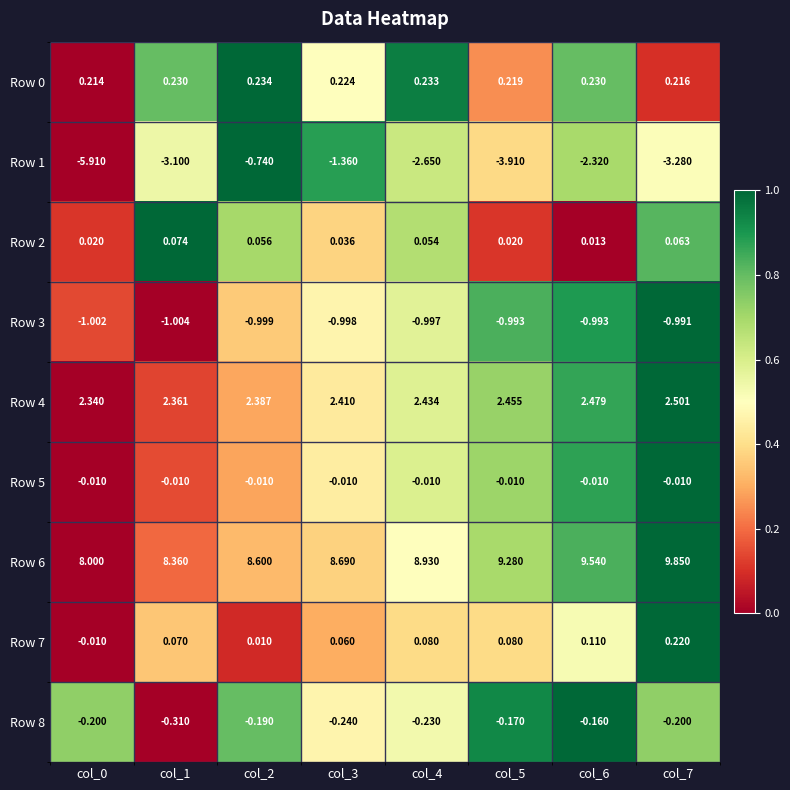

Count the number of data series in this chart.

9